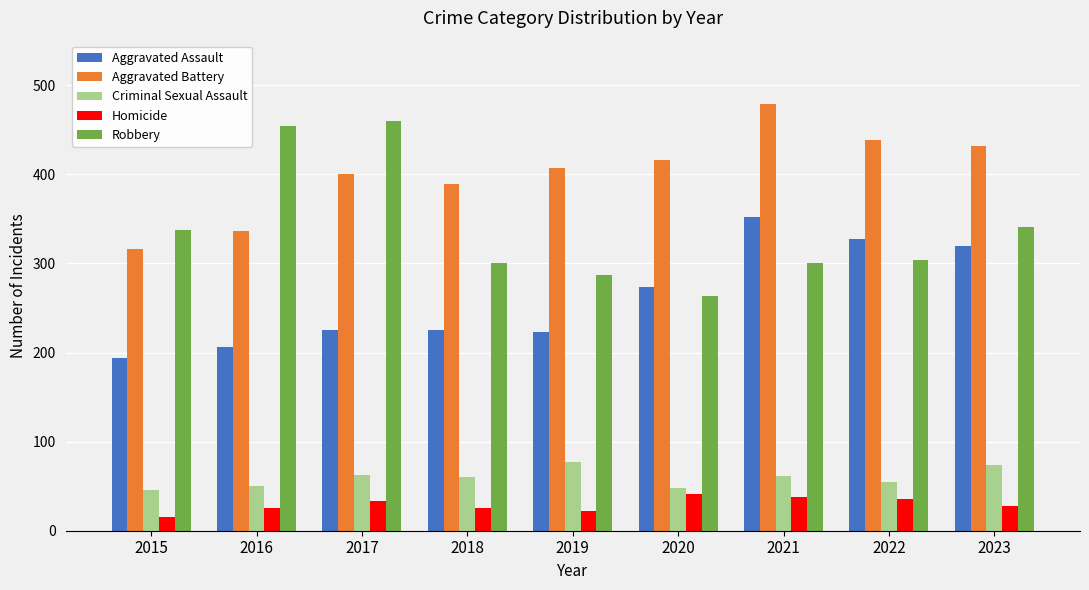

What is the value of the Criminal Sexual Assault bar at the 3rd from the left?

62